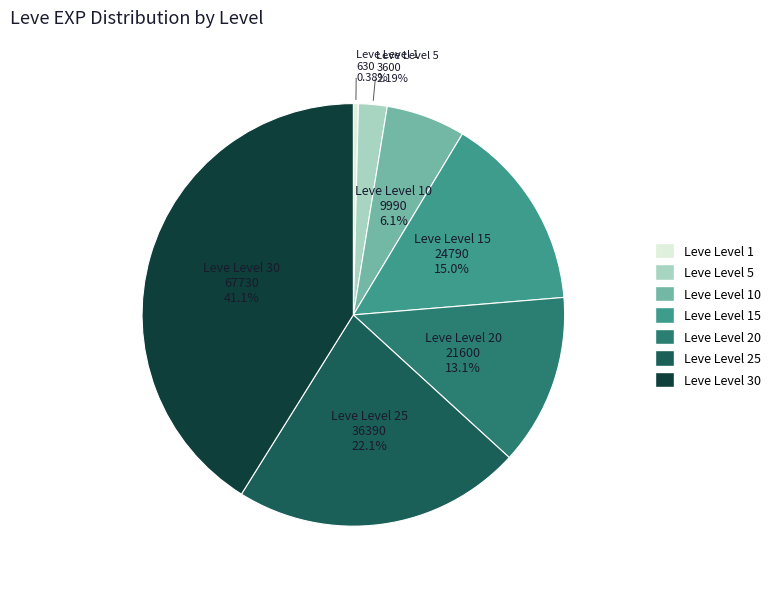

To the nearest percent, what is the average slice percentage?

14%